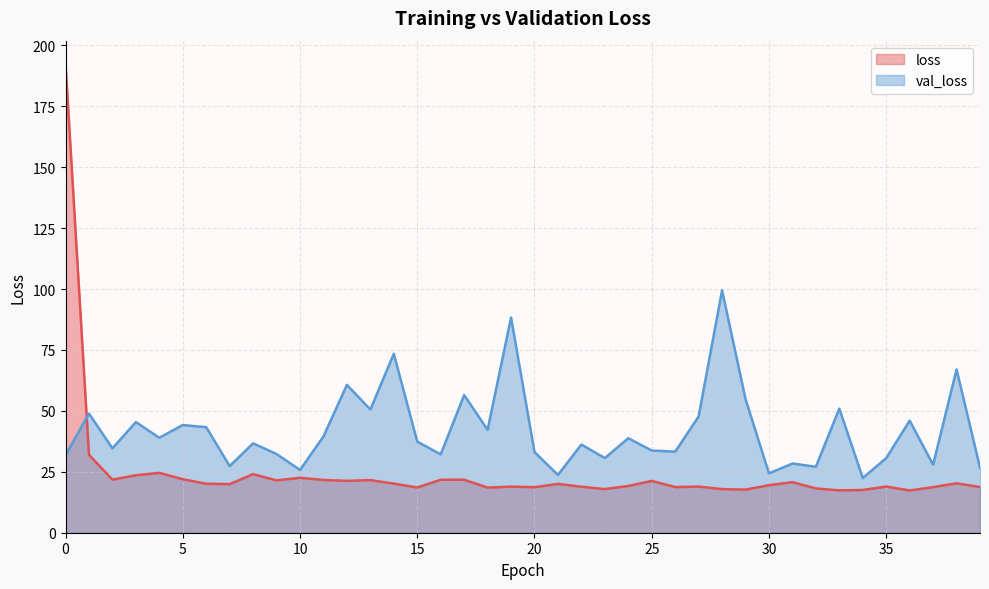

Reading right to left, extract all data points from this chart.

loss: 39=18.7	38=20.3	37=18.7	36=17.3	35=18.9	34=17.5	33=17.4	32=18.2	31=20.8	30=19.5	29=17.7	28=17.9	27=19.0	26=18.7	25=21.3	24=19.2	23=17.9	22=18.9	21=20.1	20=18.7	19=18.9	18=18.5	17=21.8	16=21.7	15=18.6	14=20.2	13=21.6	12=21.3	11=21.6	10=22.6	9=21.5	8=24.0	7=19.9	6=20.1	5=22.0	4=24.6	3=23.6	2=21.8	1=32.0	0=192.3
val_loss: 39=26.7	38=67.0	37=27.9	36=46.0	35=30.7	34=22.5	33=50.9	32=27.1	31=28.4	30=24.4	29=54.8	28=99.5	27=47.7	26=33.3	25=33.7	24=38.8	23=30.6	22=36.2	21=23.7	20=33.1	19=88.3	18=42.2	17=56.5	16=32.2	15=37.4	14=73.4	13=50.6	12=60.7	11=39.5	10=25.8	9=32.3	8=36.7	7=27.4	6=43.3	5=44.2	4=39.0	3=45.4	2=34.6	1=48.9	0=31.8